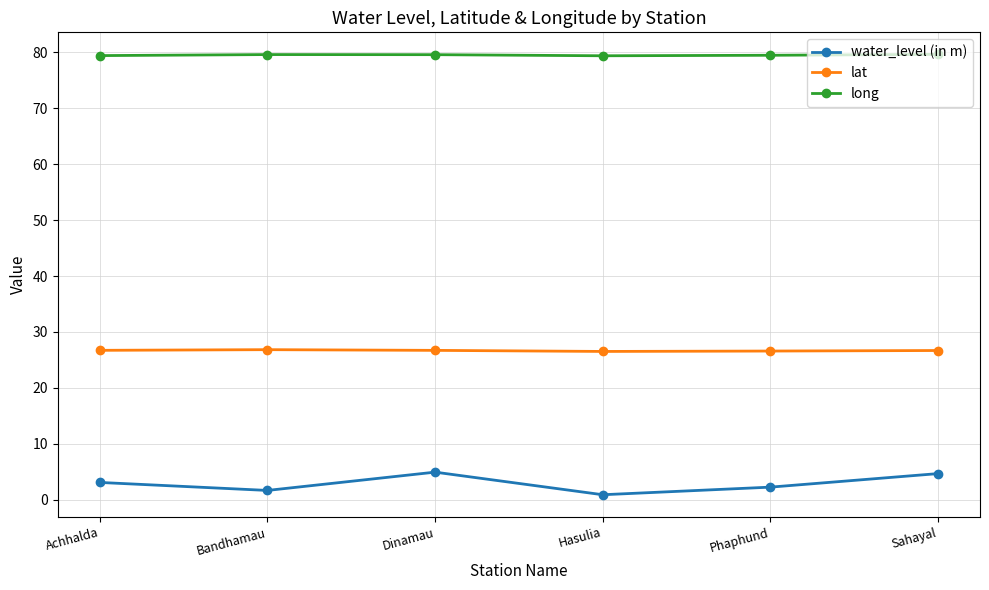

True or false: water_level (in m) and long cross at least once.

False